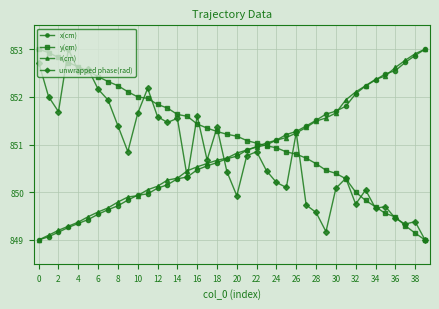

How many lines are shown in the chart?

4